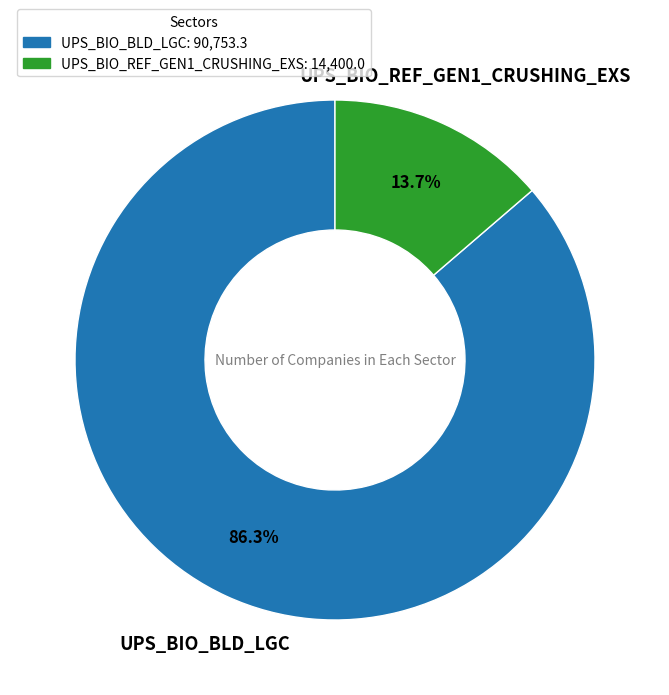

What is the total percentage of UPS_BIO_REF_GEN1_CRUSHING_EXS: 14,400.0 and UPS_BIO_BLD_LGC: 90,753.3?

100.0%